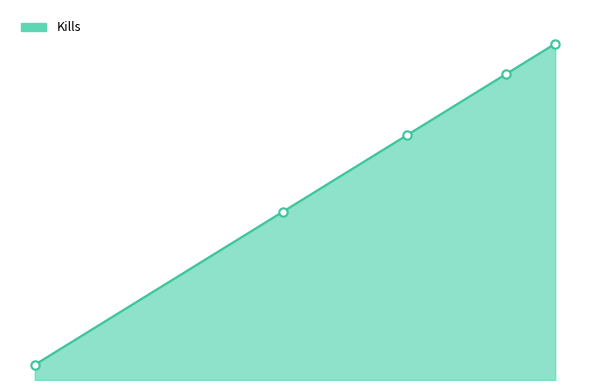

Which label corresponds to the largest value in the chart?

22